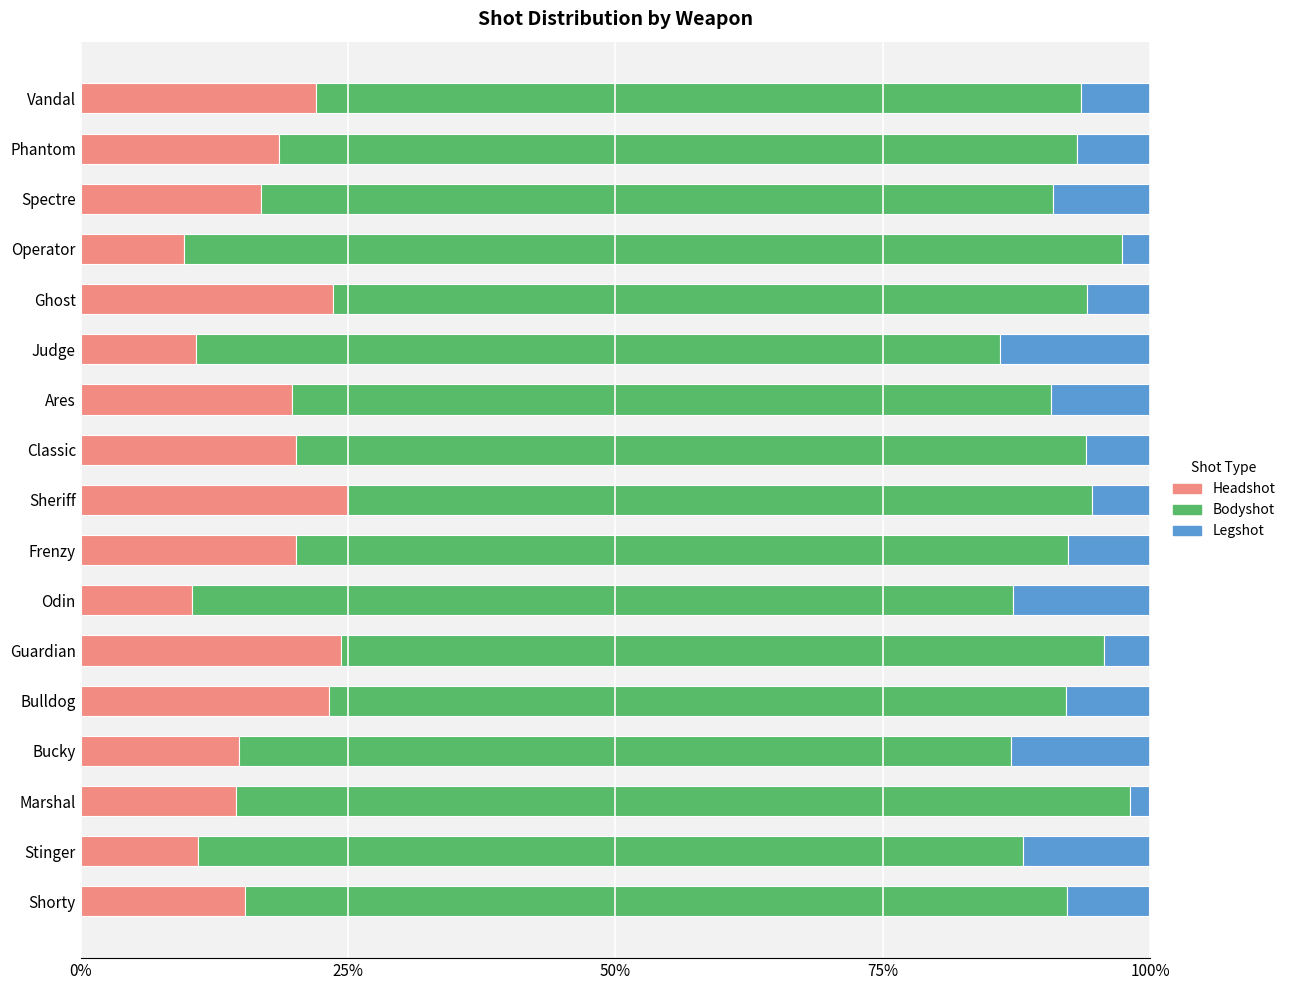

What is the difference between the Headshot values at Stinger and Bulldog?

12.2